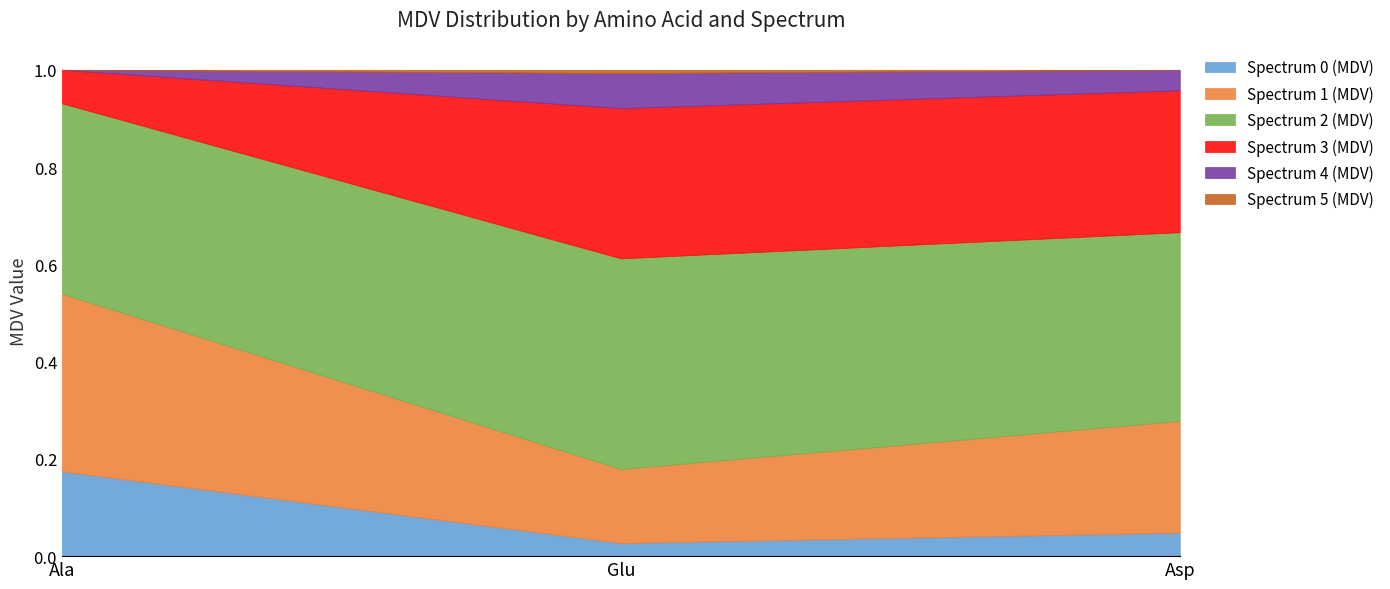

Which series changed the most between Ala and Asp?

Spectrum 3 (MDV)